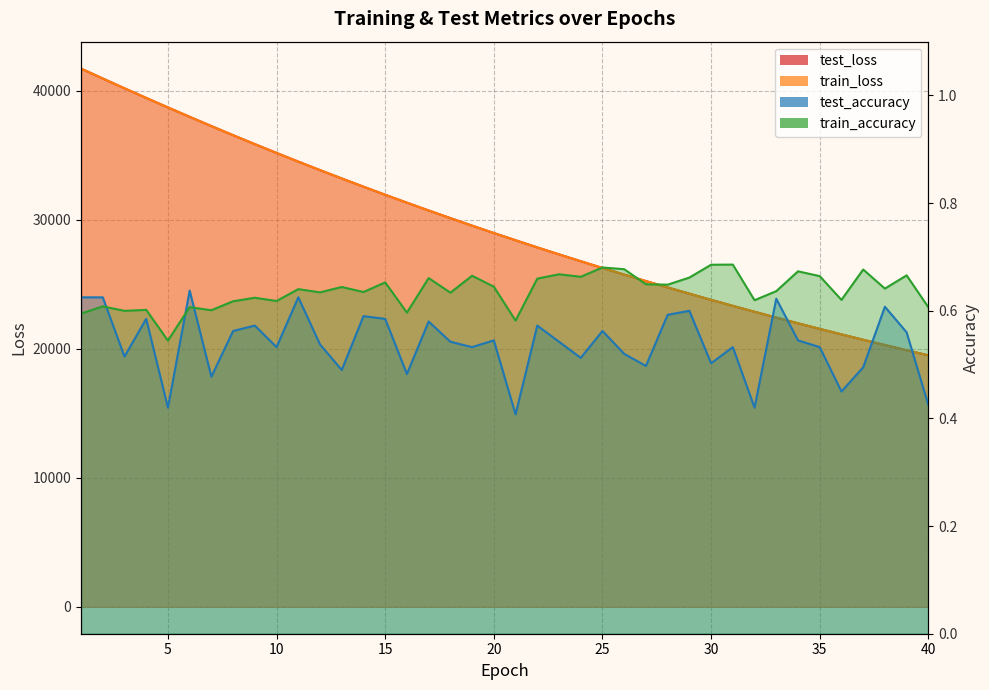

How many lines are shown in the chart?

4